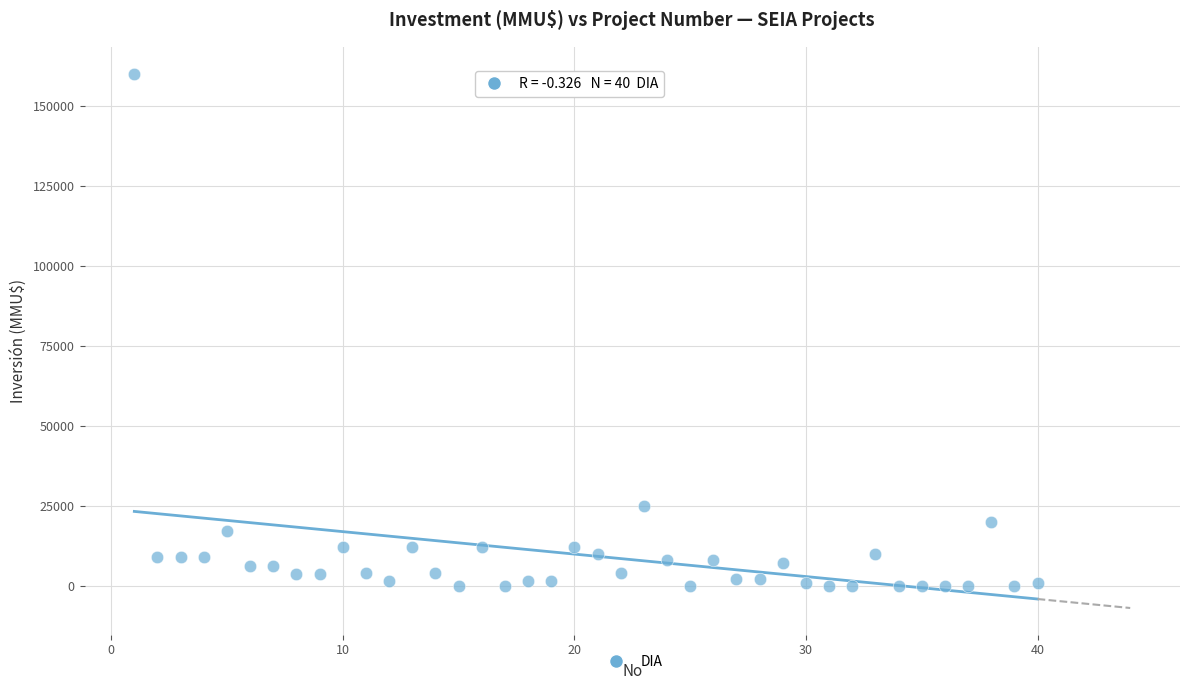

What is the range of Y values (max minus min)?

159963